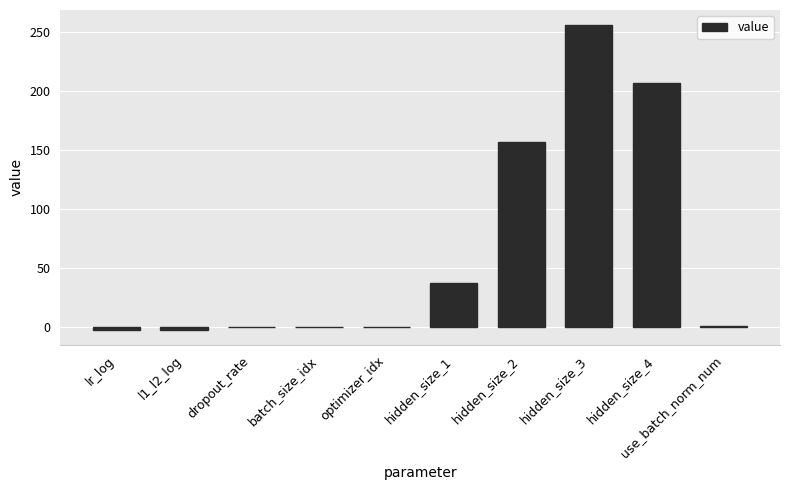

What is the change in value from batch_size_idx to hidden_size_3?

+256.0